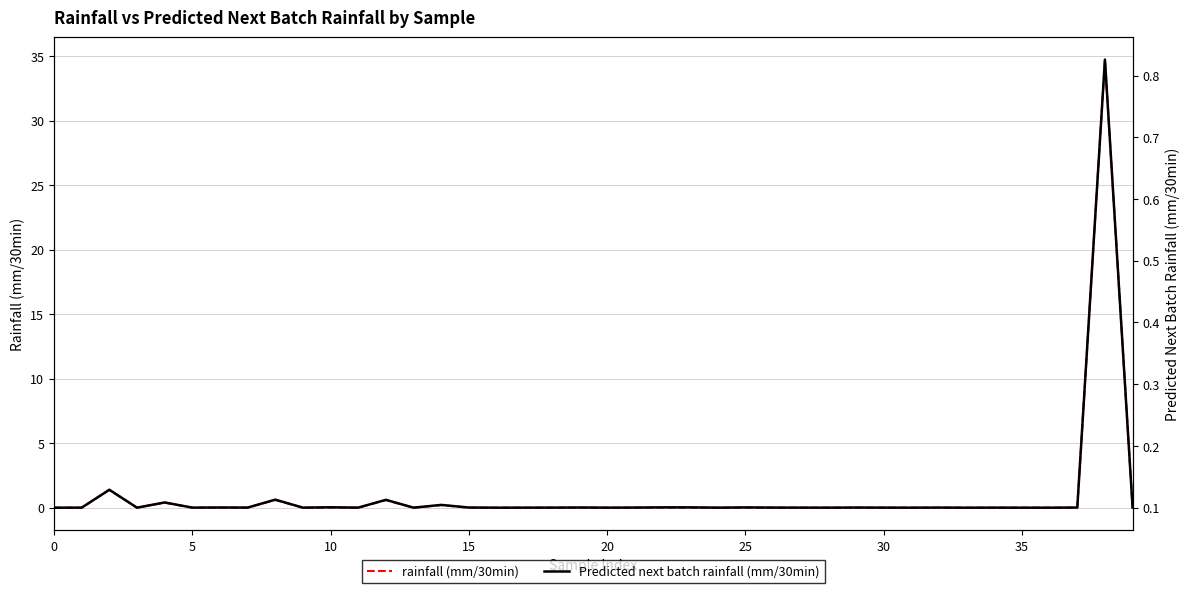

What is the label of the 27th point from the left?

26